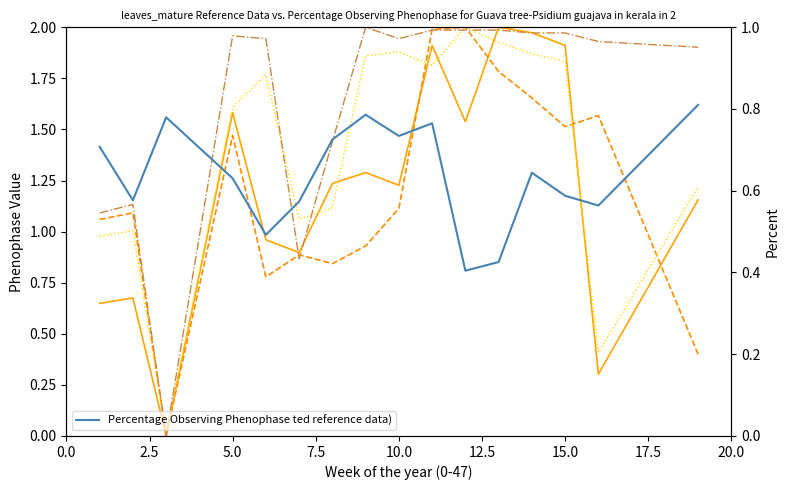

What is the value of the xmax (normalized) point at the 13th from the left?

1.7